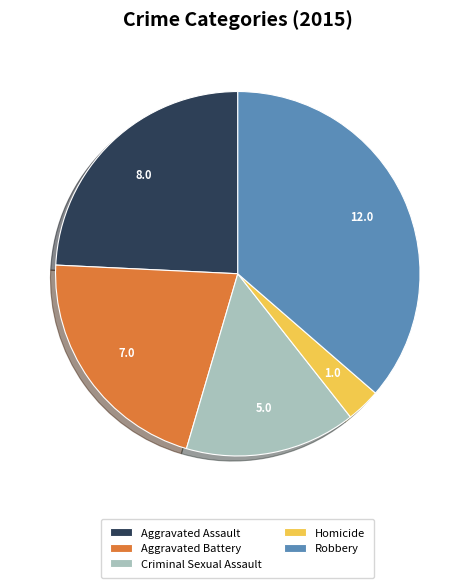

True or false: Robbery accounts for 36% of the total.

True